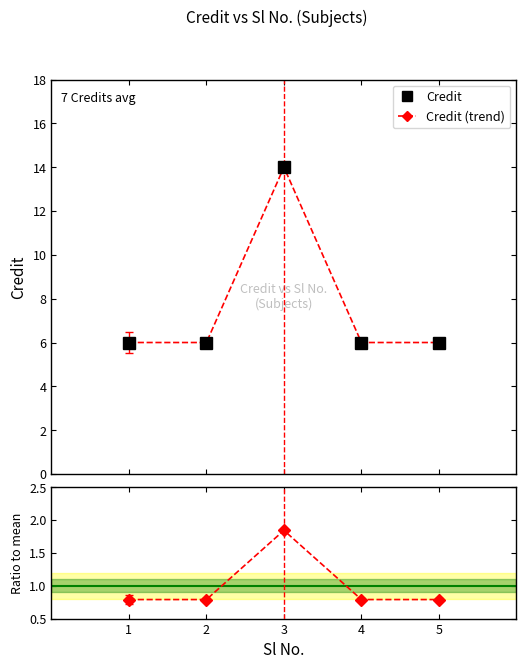

Reading left to right, what are all the values shown in this chart?

Credit: 1=6.0	2=6.0	3=14.0	4=6.0	5=6.0
Credit (trend): 1=6.0	2=6.0	3=14.0	4=6.0	5=6.0
Ratio to mean: 1=0.8	2=0.8	3=1.8	4=0.8	5=0.8